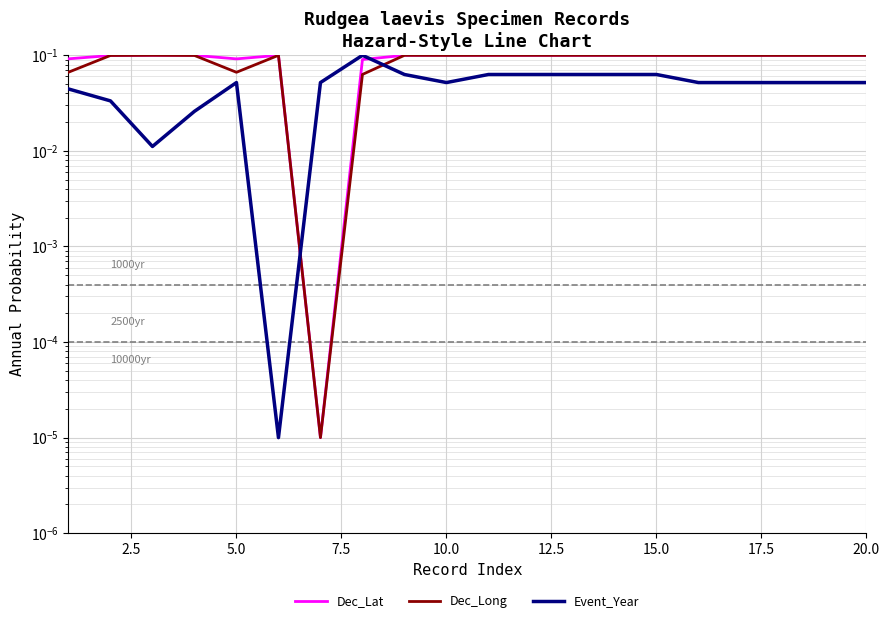

Count the number of categories in the chart.

20